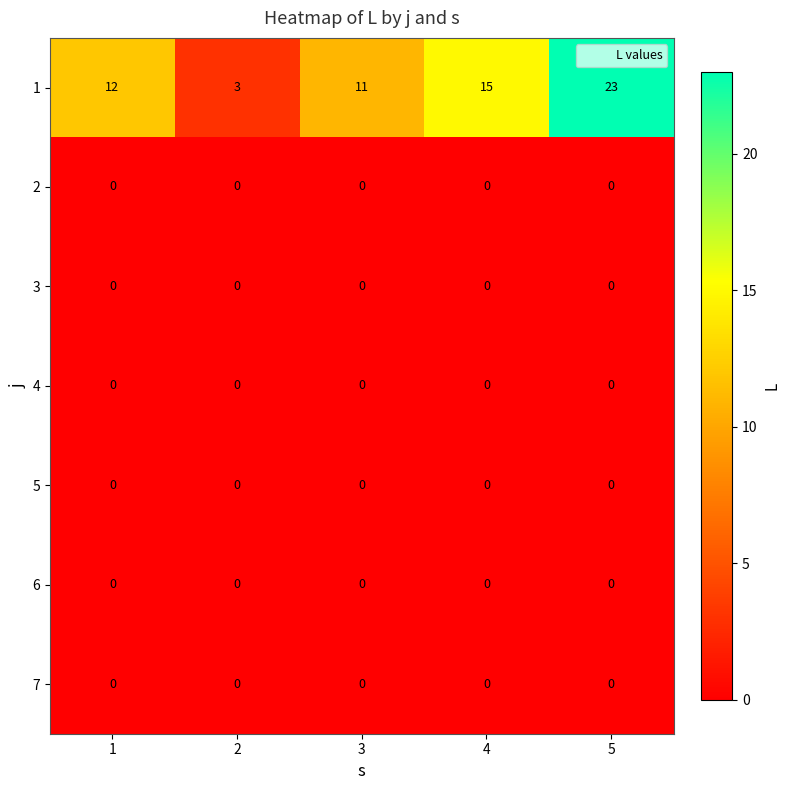

How many categories are shown in the chart?

5